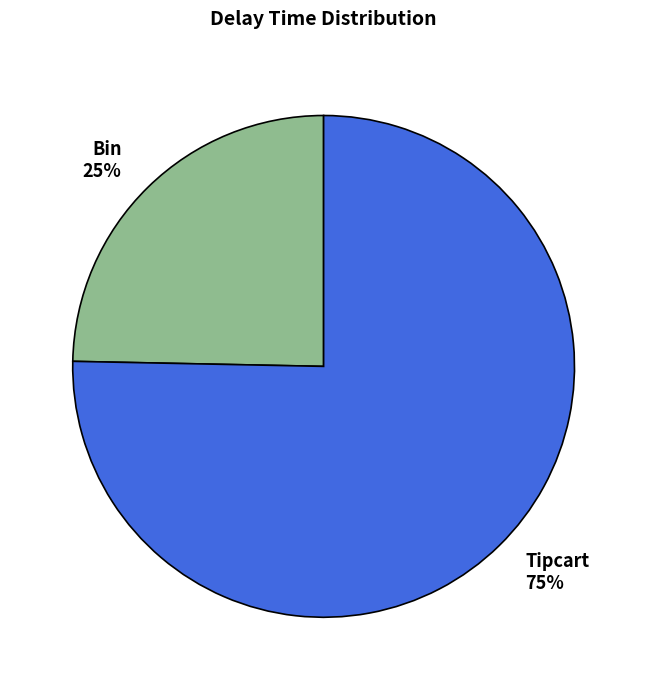

To the nearest percent, what portion does Tipcart represent?

75%